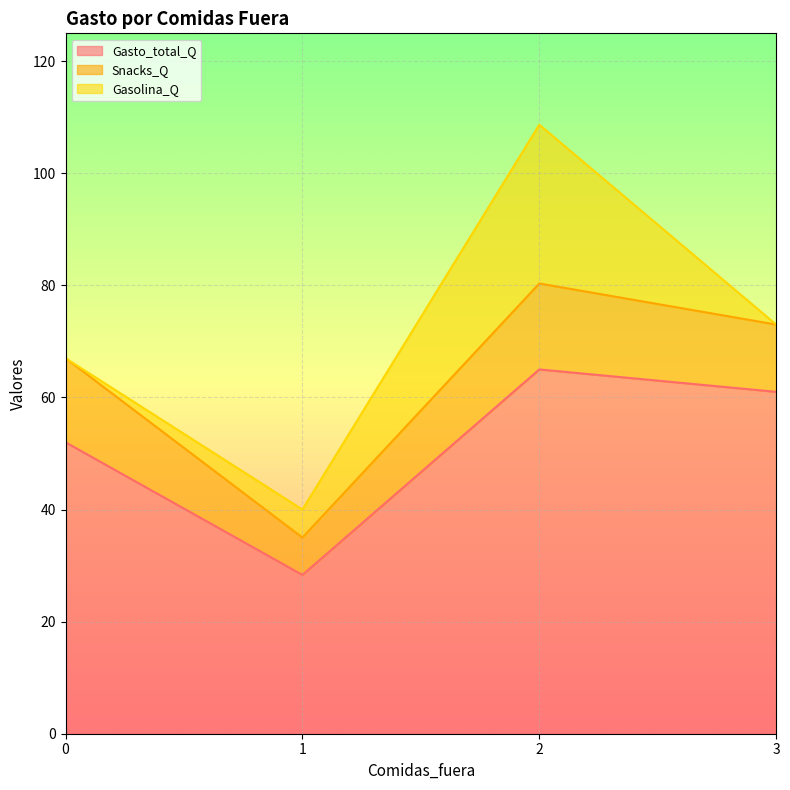

What is the total value across all series at 2?

108.7